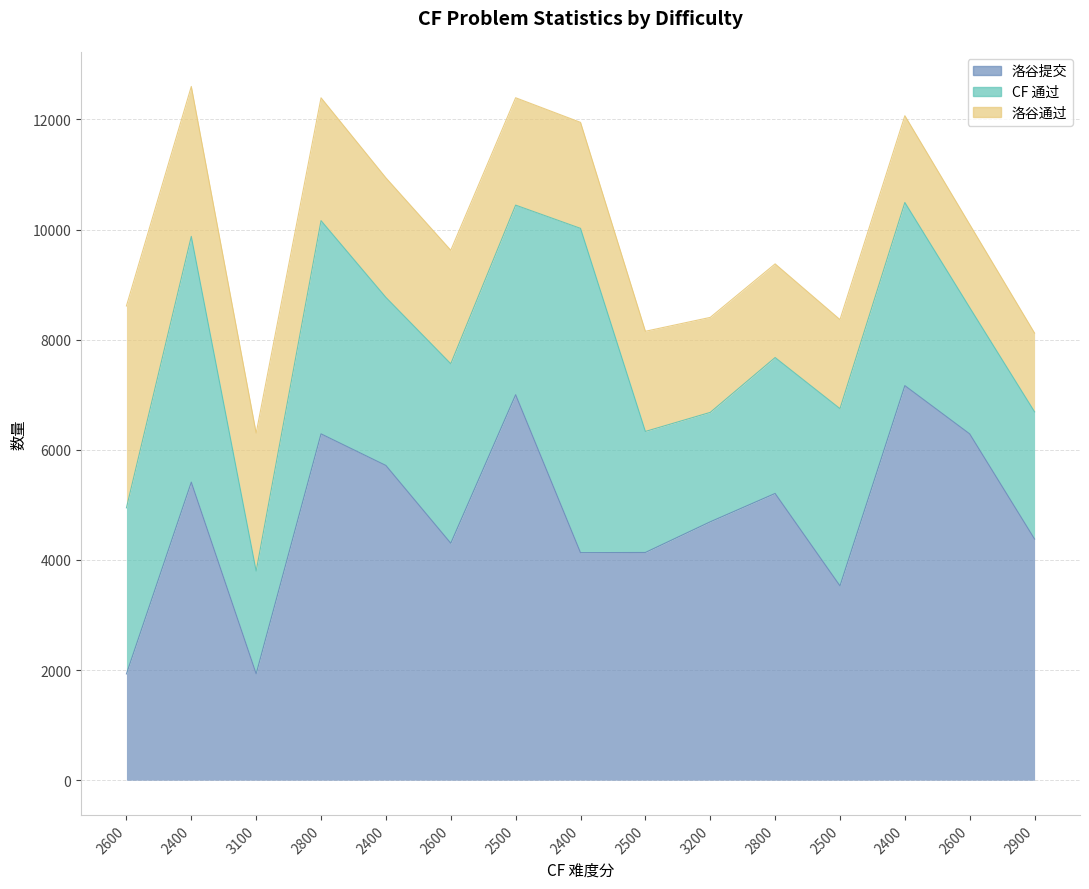

What is the difference between the second highest and second lowest values in the 洛谷提交 series?

5068